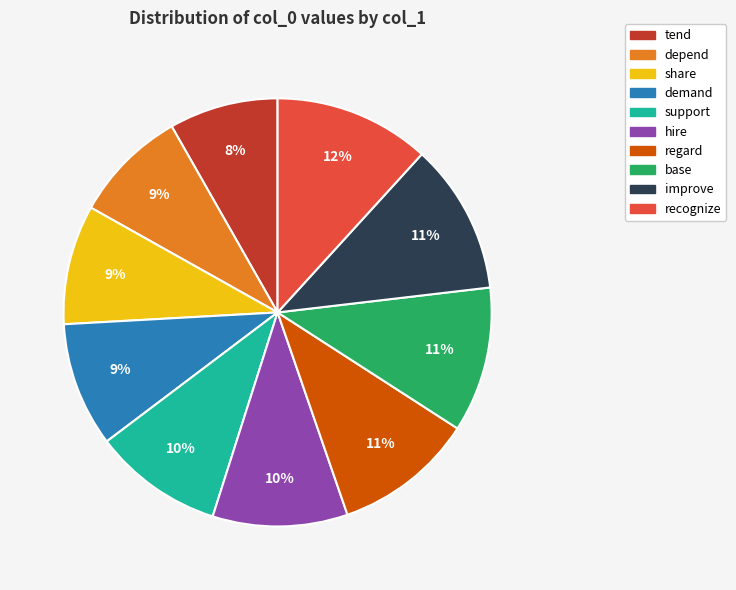

Between improve and depend, which is larger?

improve